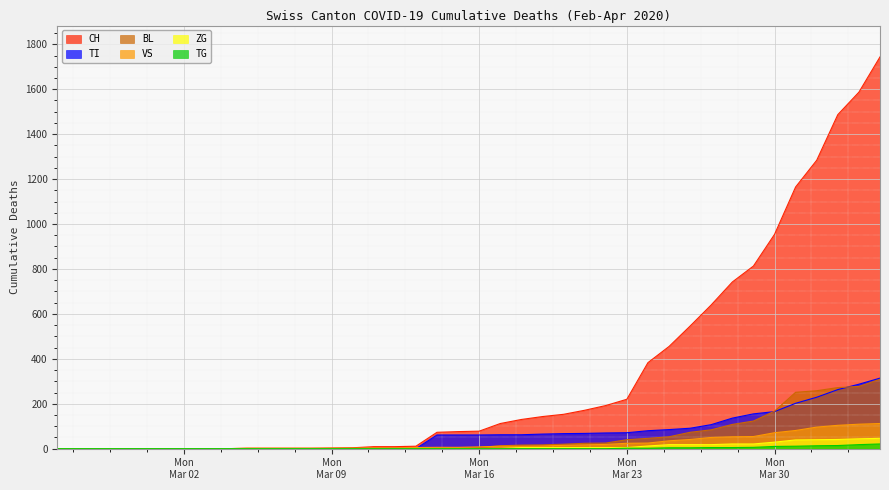

Which series has the largest range (max minus min)?

CH